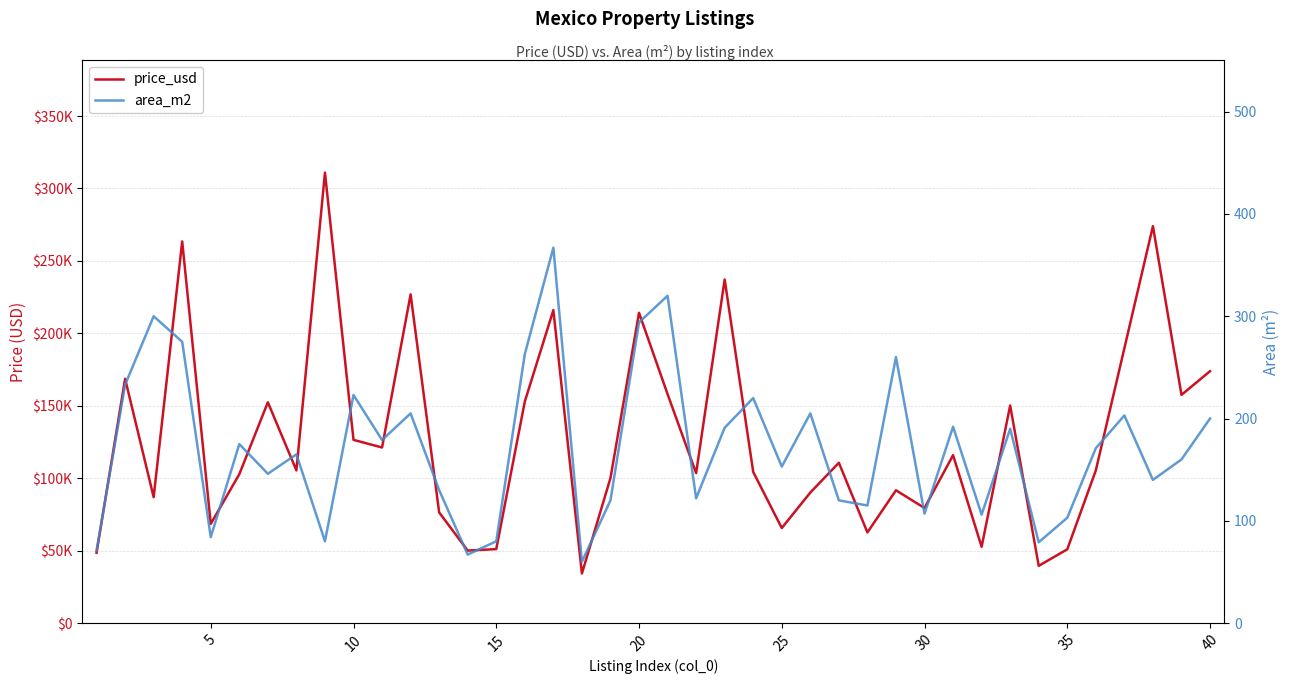

Is the value of area_m2 at 39 greater than the value of price_usd at 28?

No